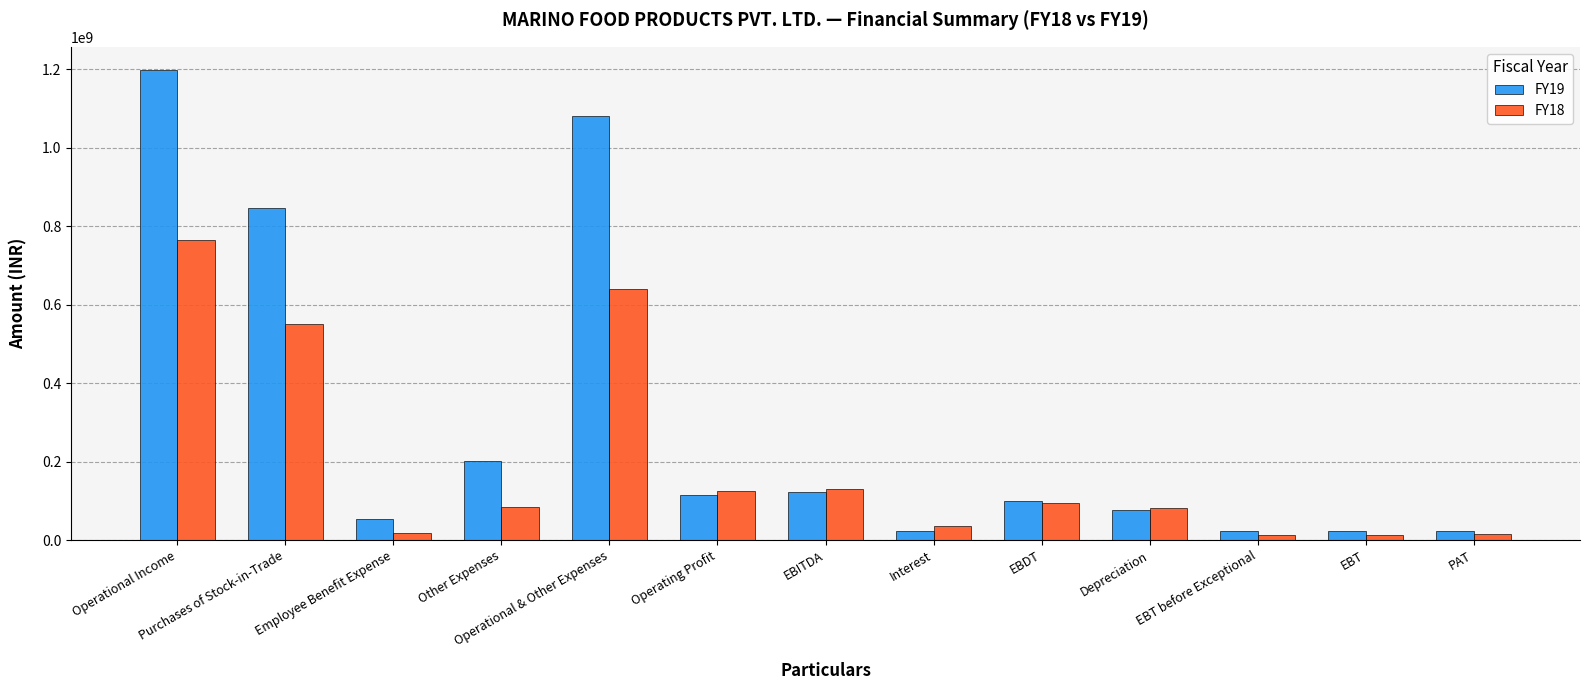

At which label does FY18 reach its peak?

Operational Income